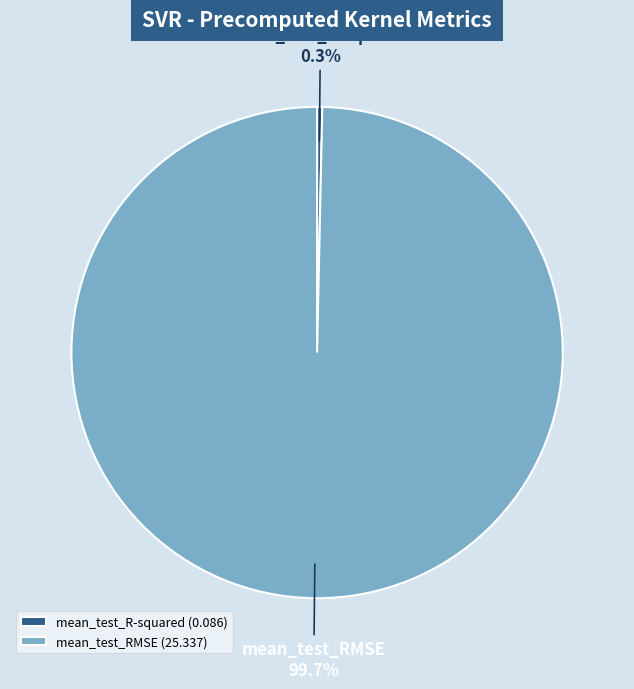

Which slice is the largest?

mean_test_RMSE